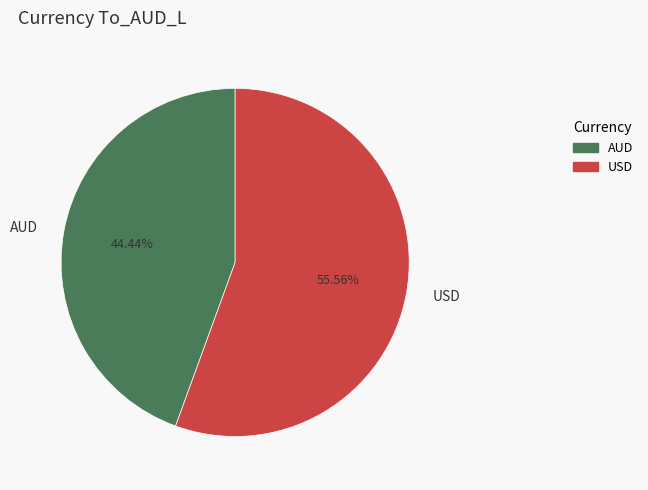

Which category has the smallest portion of the pie?

AUD